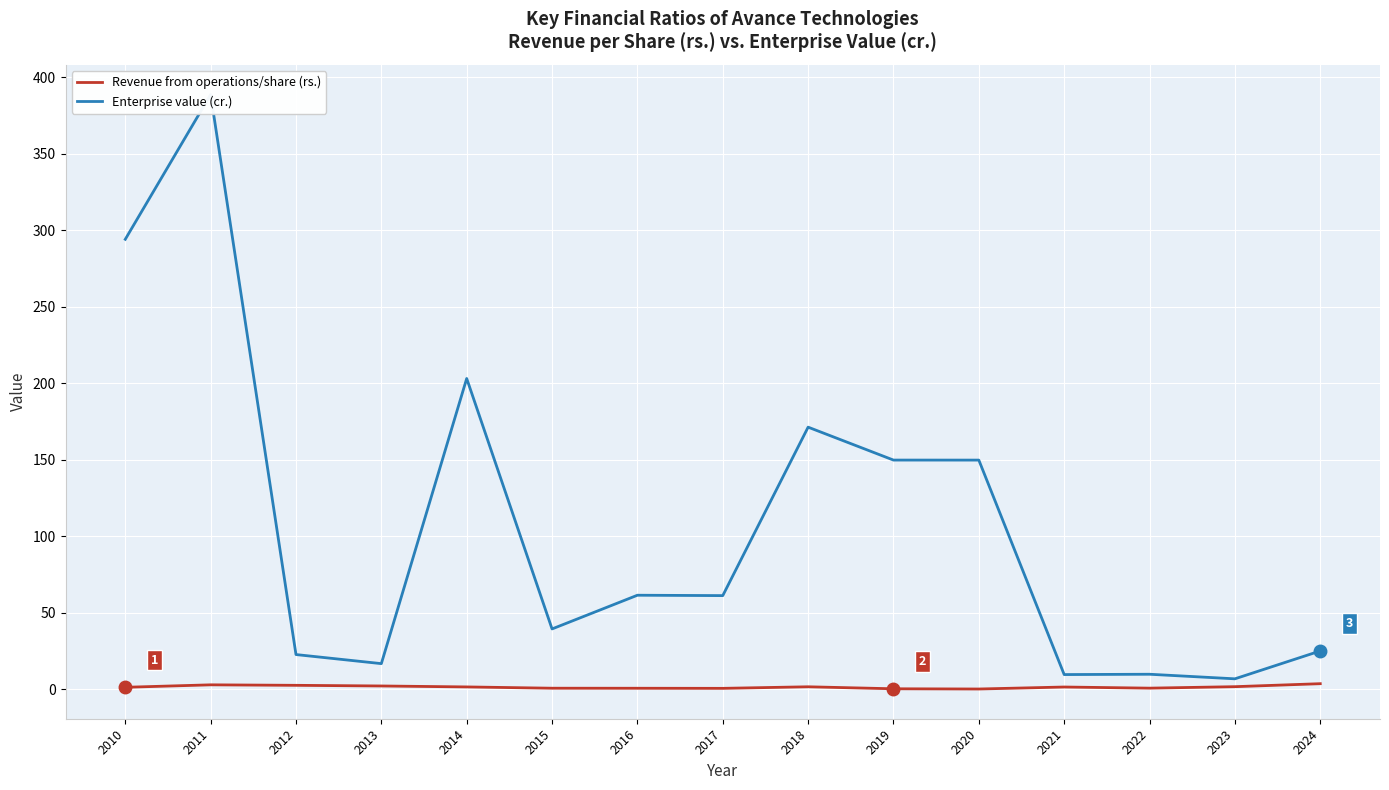

Is it true that Revenue from operations/share (rs.) equals 0.2 at 2019?

True